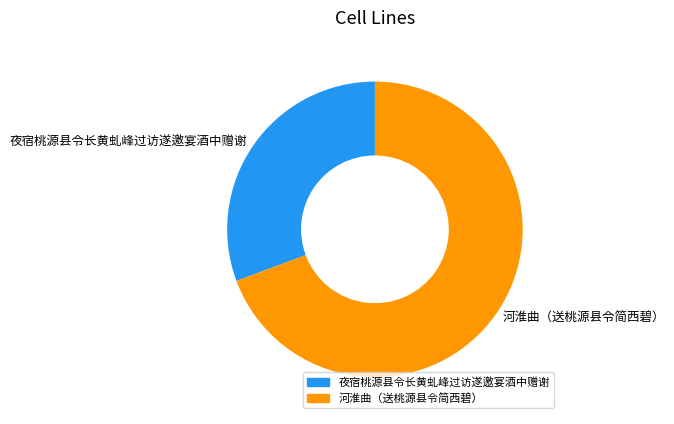

Which has a higher value, 河淮曲（送桃源县令简西碧） or 夜宿桃源县令长黄虬峰过访遂邀宴酒中赠谢?

河淮曲（送桃源县令简西碧）